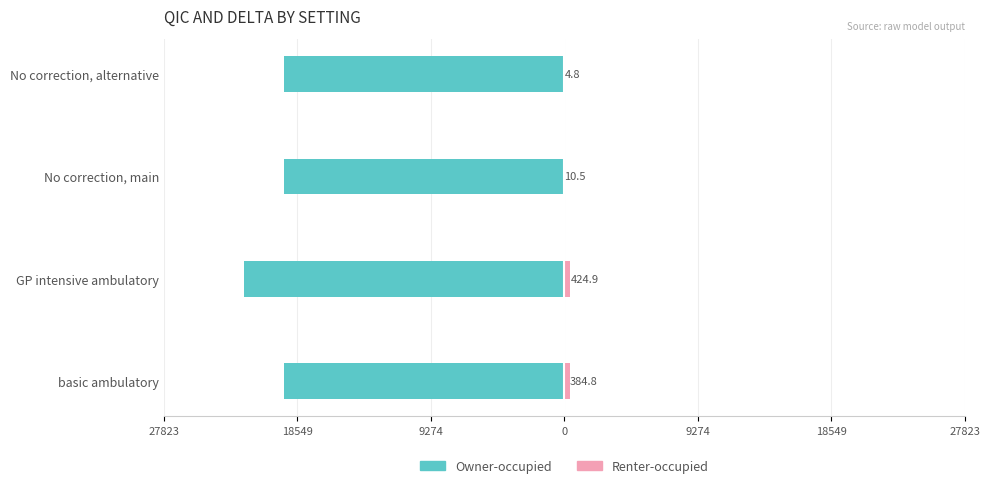

True or false: Renter-occupied has a value of 2.3 at No correction, alternative.

False